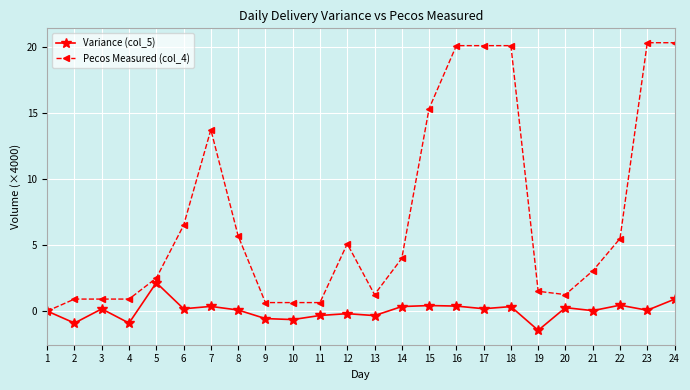

Which category has the lowest value across all series?

19